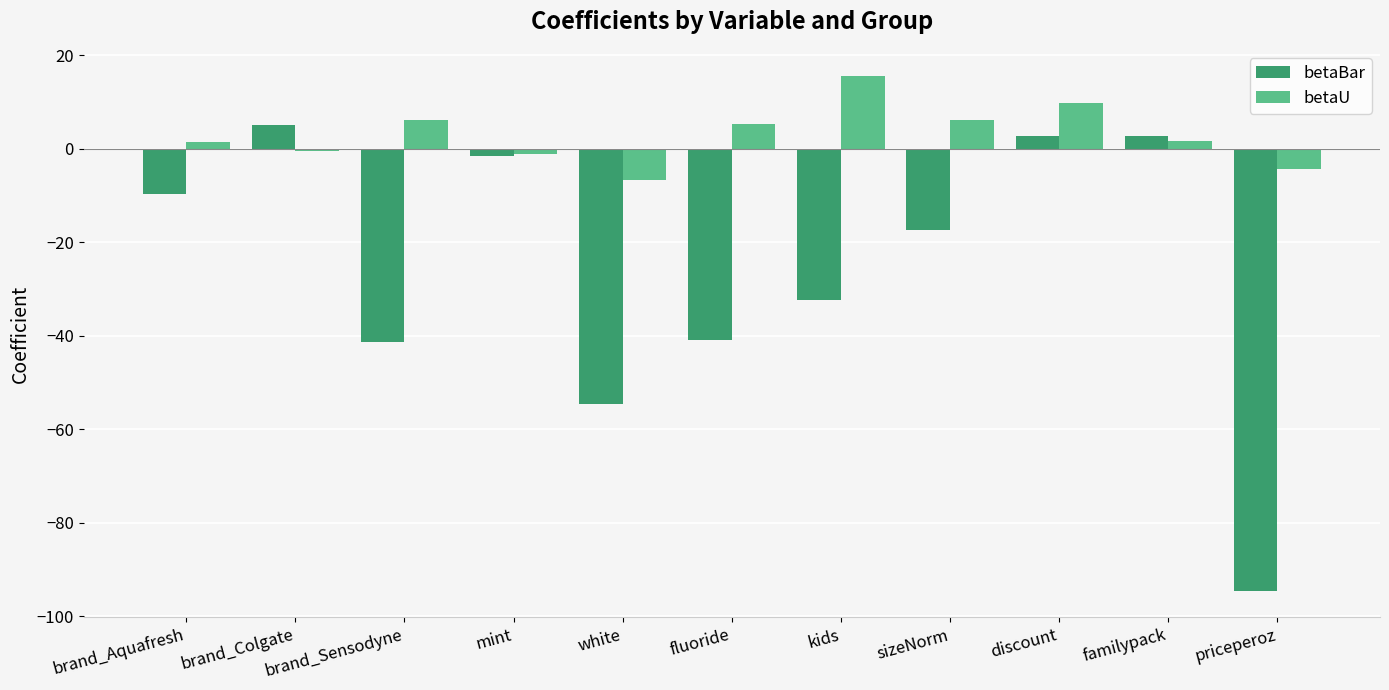

What is the highest value of the betaBar series?

5.1